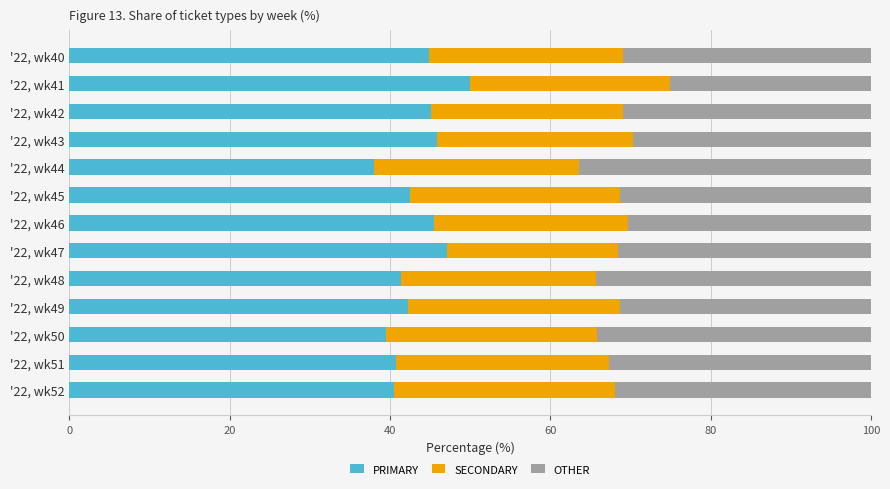

What is the sum of the PRIMARY values at '22, wk41 and '22, wk50?

89.5